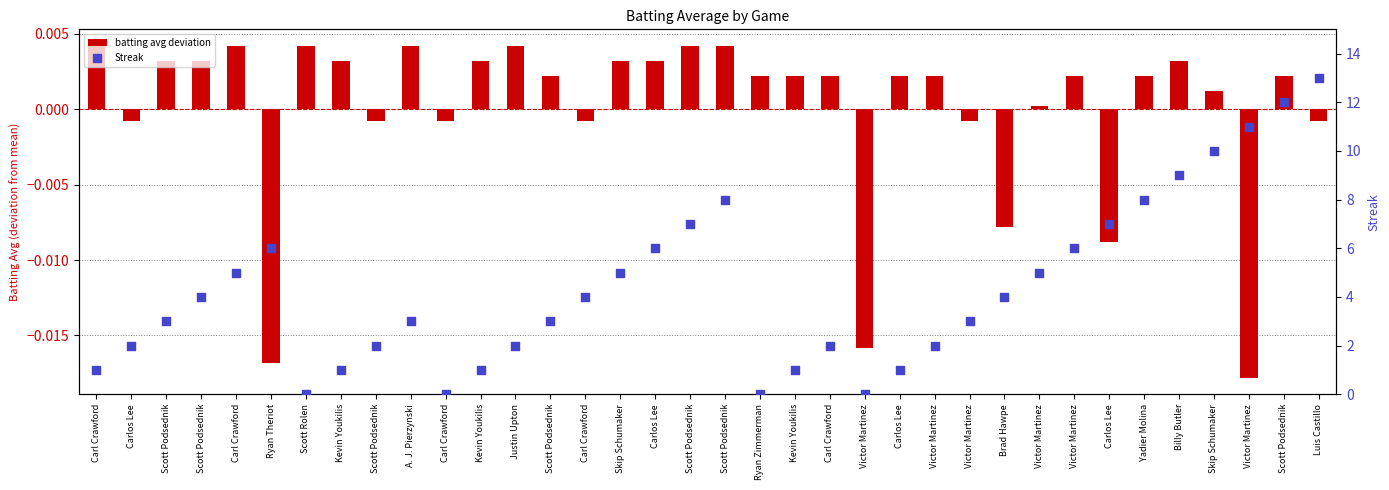

Which series has the largest Y range (max minus min)?

Streak